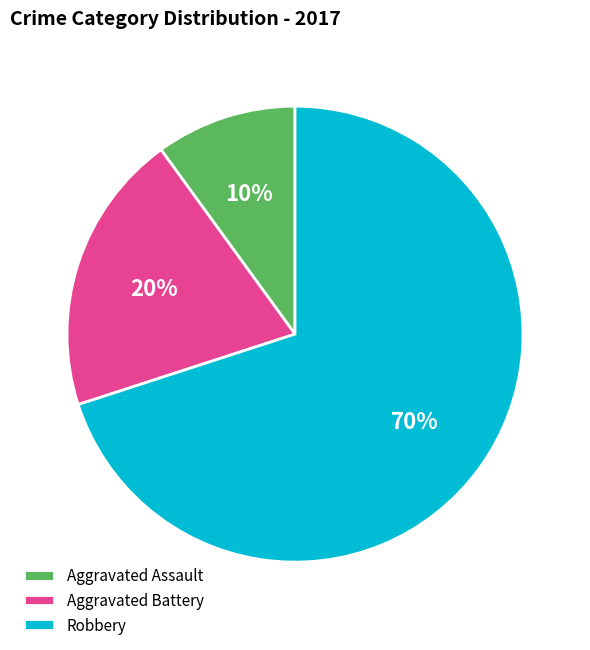

Combined, do Aggravated Battery and Robbery account for over 50%?

Yes